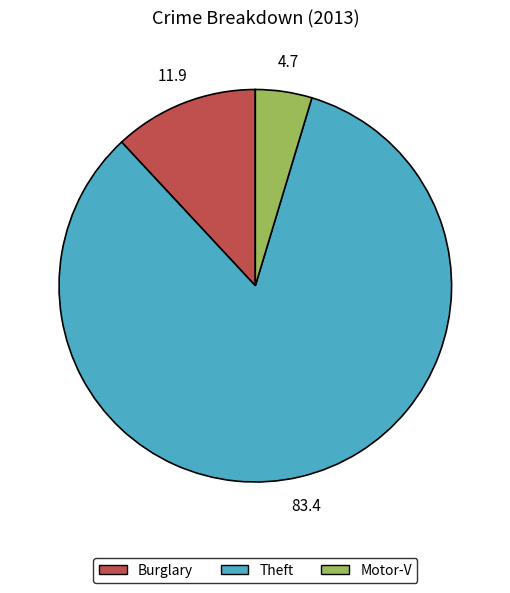

Combined, do Burglary and Motor-V account for over 50%?

No